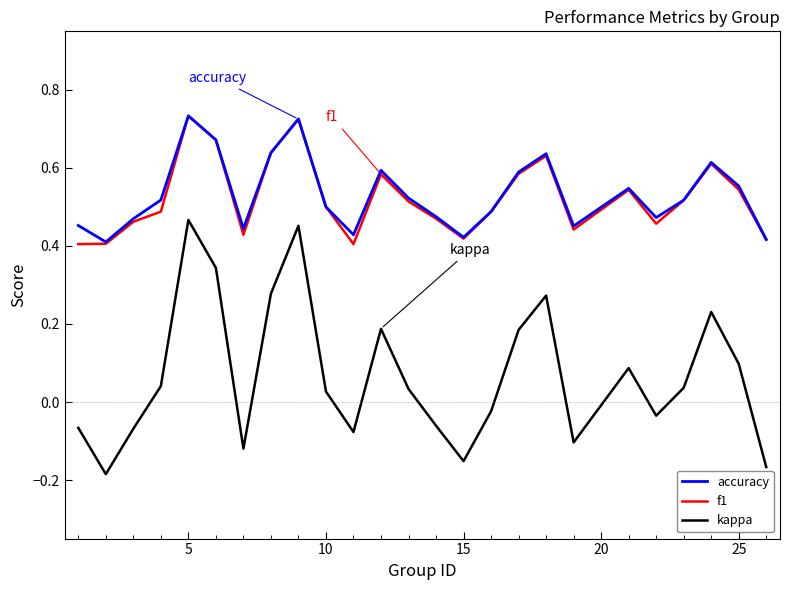

True or false: f1 and kappa intersect in this chart.

False